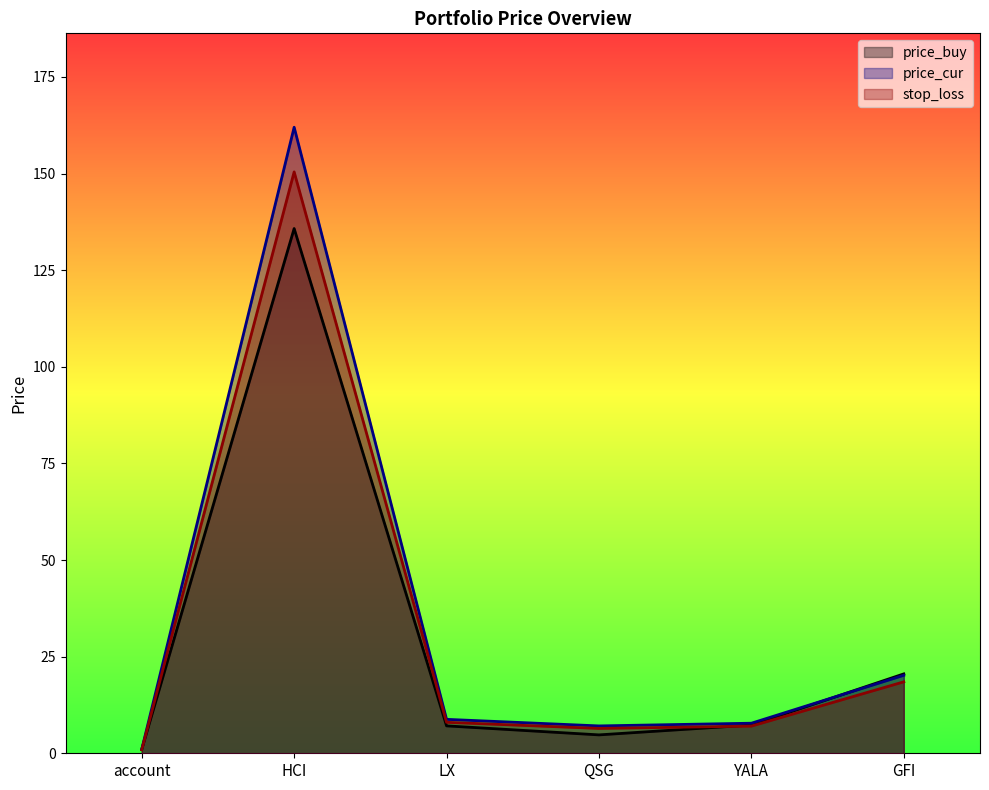

Reading left to right, list all the values displayed in this chart.

price_buy: account=1.0	HCI=135.8	LX=7.1	QSG=4.8	YALA=7.3	GFI=20.5
price_cur: account=1.0	HCI=162.0	LX=8.8	QSG=7.1	YALA=7.8	GFI=20.2
stop_loss: account=0.9	HCI=150.4	LX=8.0	QSG=6.4	YALA=7.0	GFI=18.5